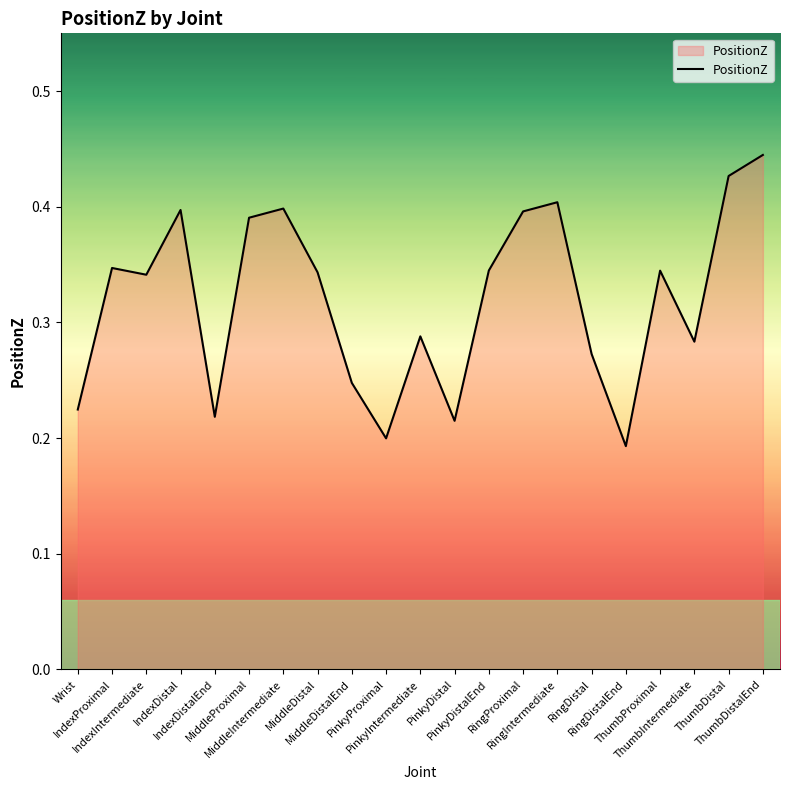

What is the sum of the values at Wrist and MiddleIntermediate?

0.6